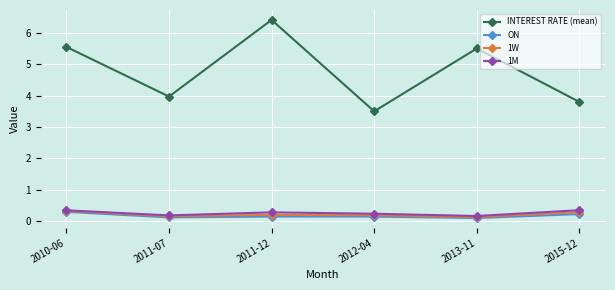

The value of 1M at 2011-12 is 0.3. True or false?

True